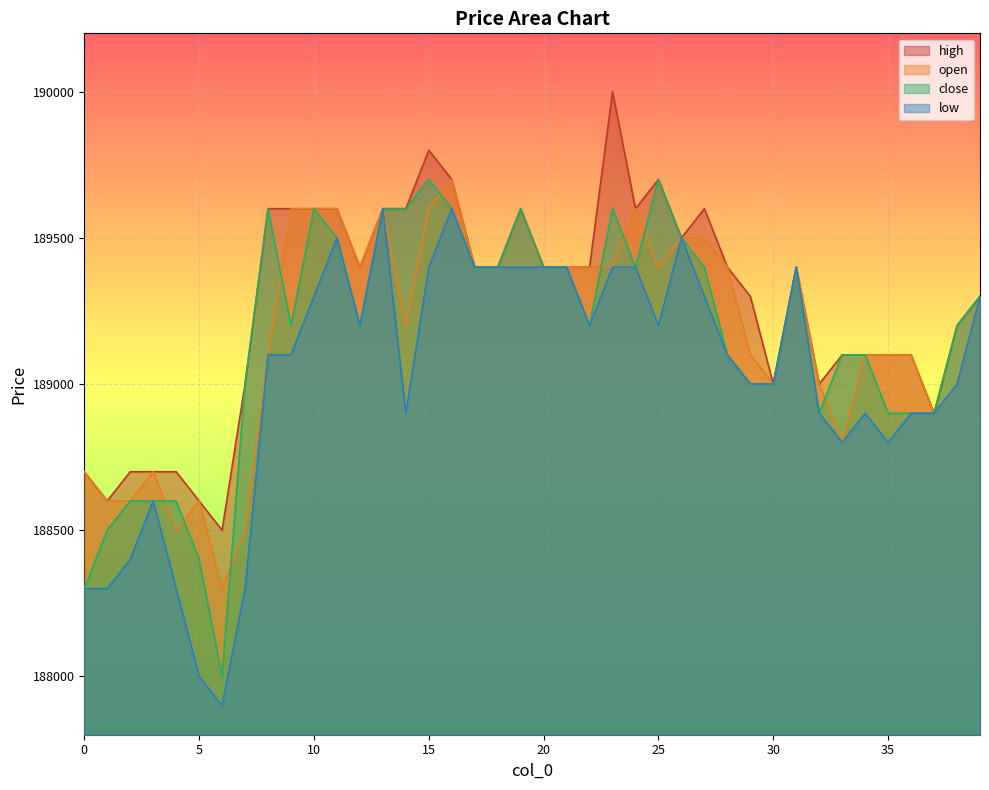

True or false: open and high intersect in this chart.

False